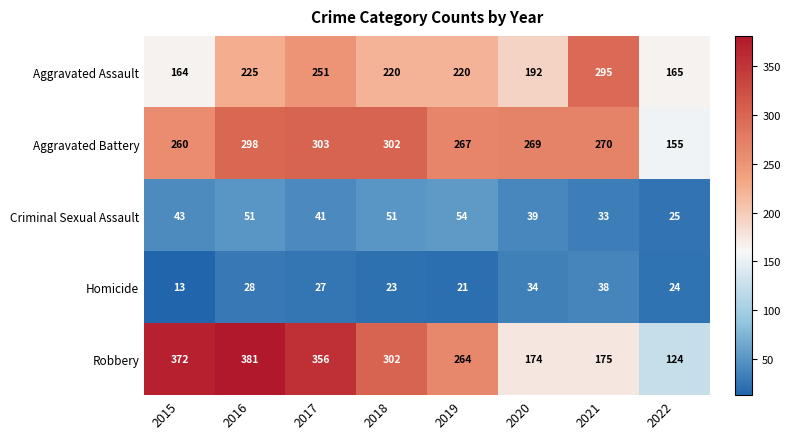

The value of Aggravated Battery at 2020 is 59. True or false?

False